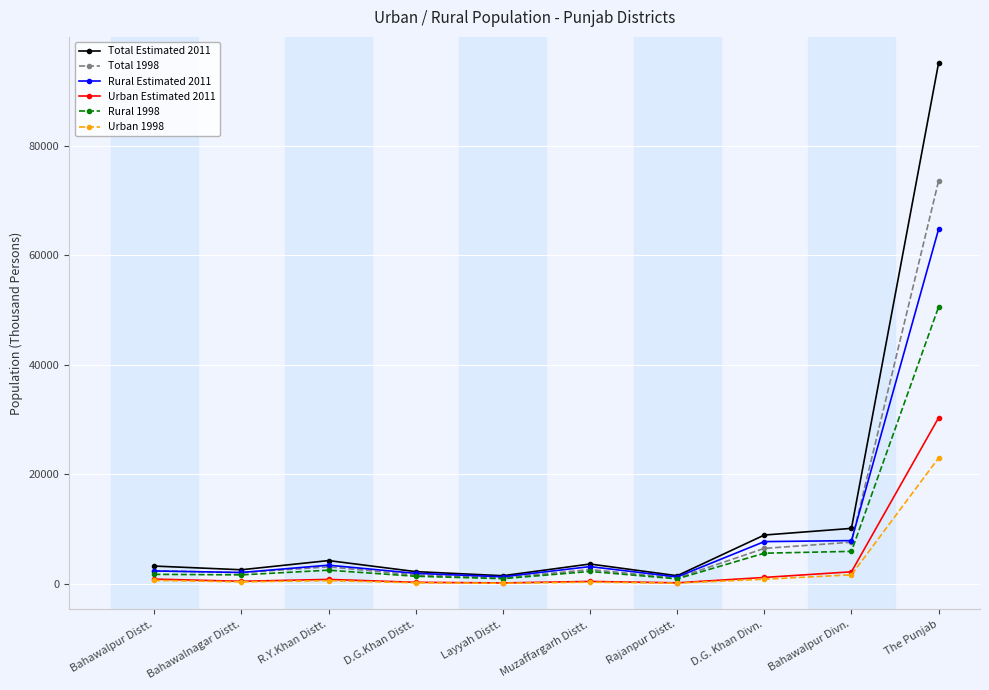

Which series changed the most between D.G. Khan Divn. and The Punjab?

Total Estimated 2011